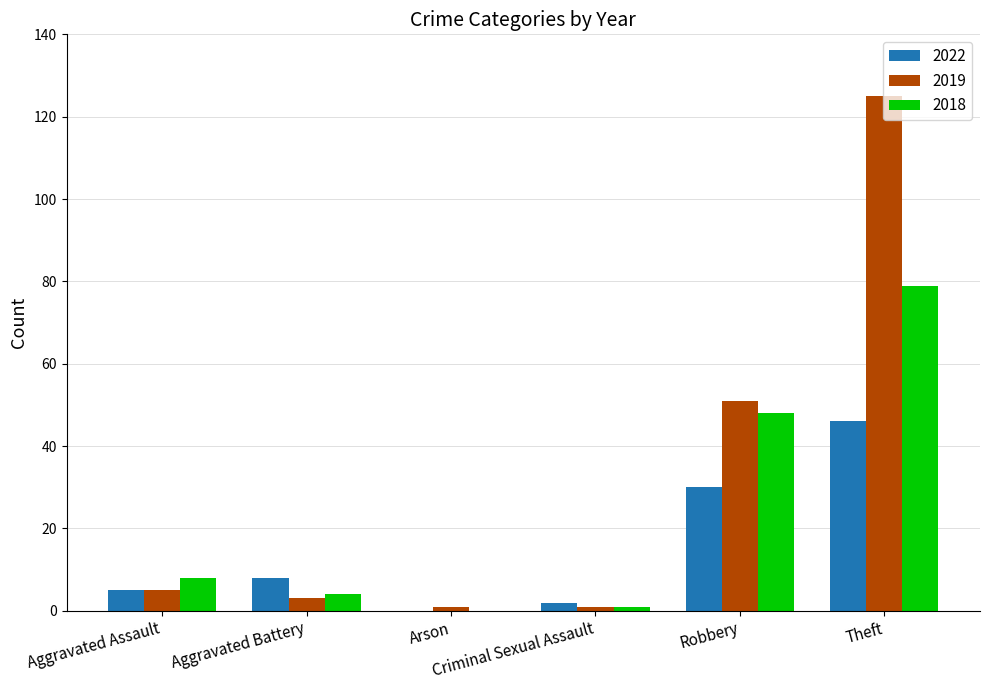

What is the total value across all series at Aggravated Battery?

15